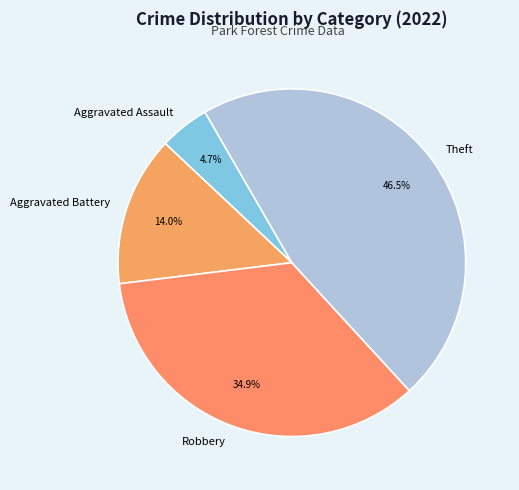

What is the largest slice in the pie chart?

Theft